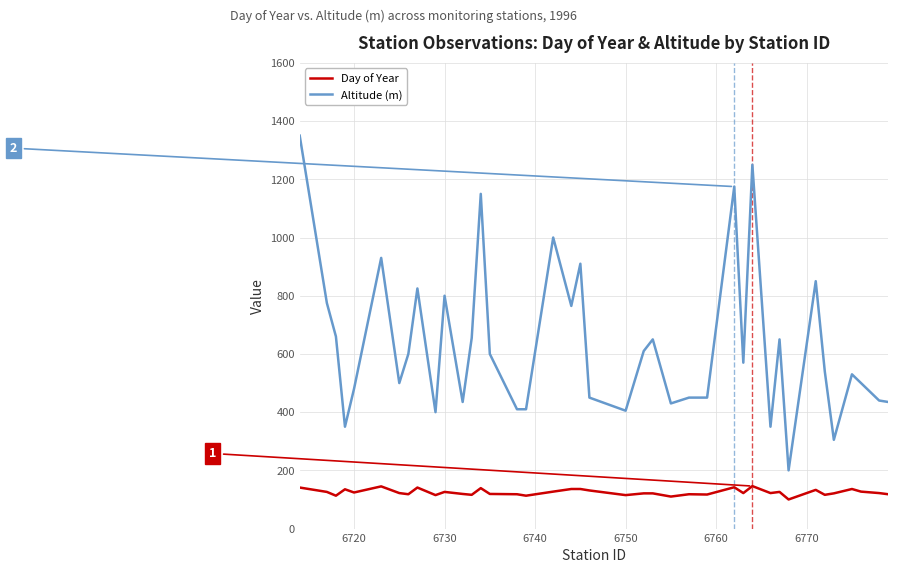

True or false: Altitude (m) and Day of Year intersect in this chart.

False